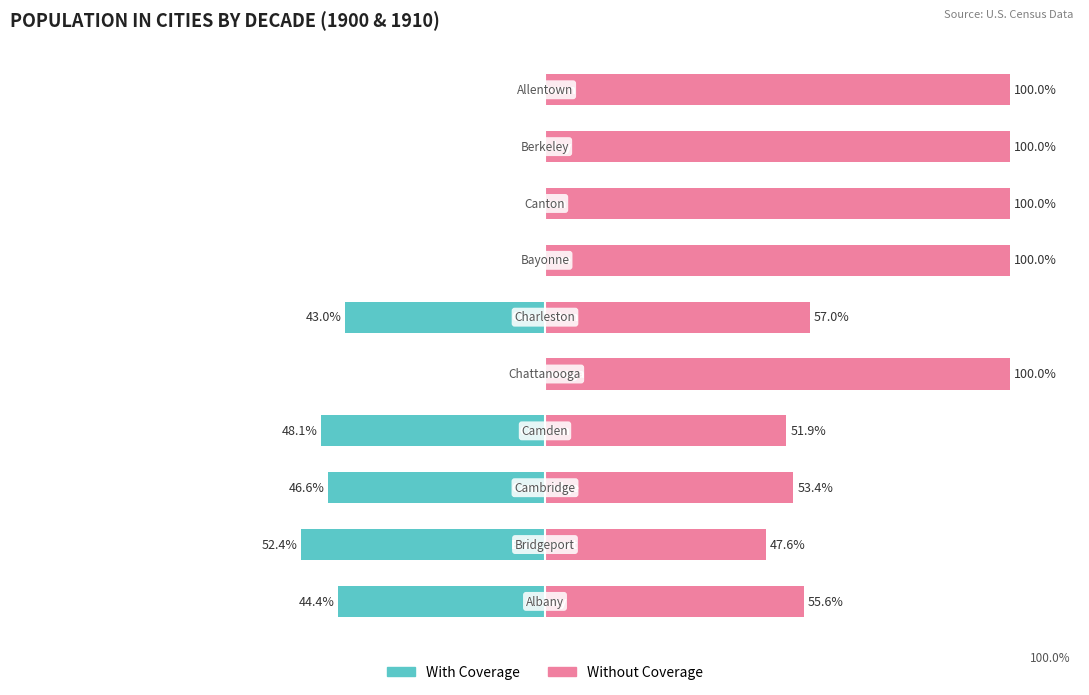

Reading left to right, extract all data points from this chart.

With Coverage: 0=-44.4	1=-52.4	2=-46.6	3=-48.1	4=0.0	5=-43.0	6=0.0	7=0.0	8=0.0	9=0.0
Without Coverage: 0=55.6	1=47.6	2=53.4	3=51.9	4=100.0	5=57.0	6=100.0	7=100.0	8=100.0	9=100.0